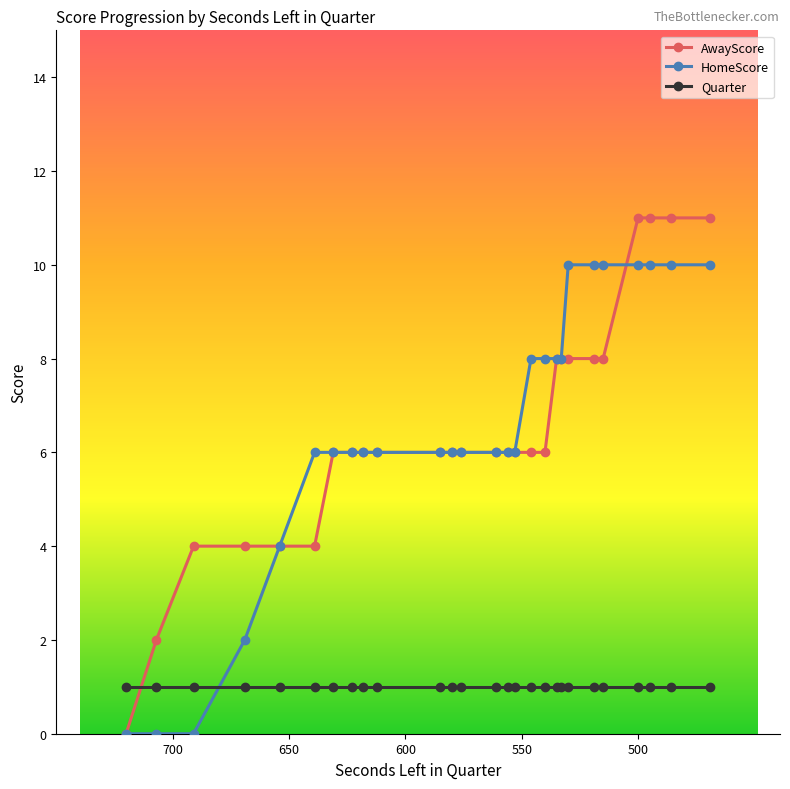

Reading left to right, transcribe all the data shown in this chart.

AwayScore: 0	2	4	4	4	4	6	6	6	6	6	6	6	6	6	6	6	6	8	8	8	8	8	11	11	11	11
HomeScore: 0	0	0	2	4	6	6	6	6	6	6	6	6	6	6	6	8	8	8	8	10	10	10	10	10	10	10
Quarter: 1	1	1	1	1	1	1	1	1	1	1	1	1	1	1	1	1	1	1	1	1	1	1	1	1	1	1